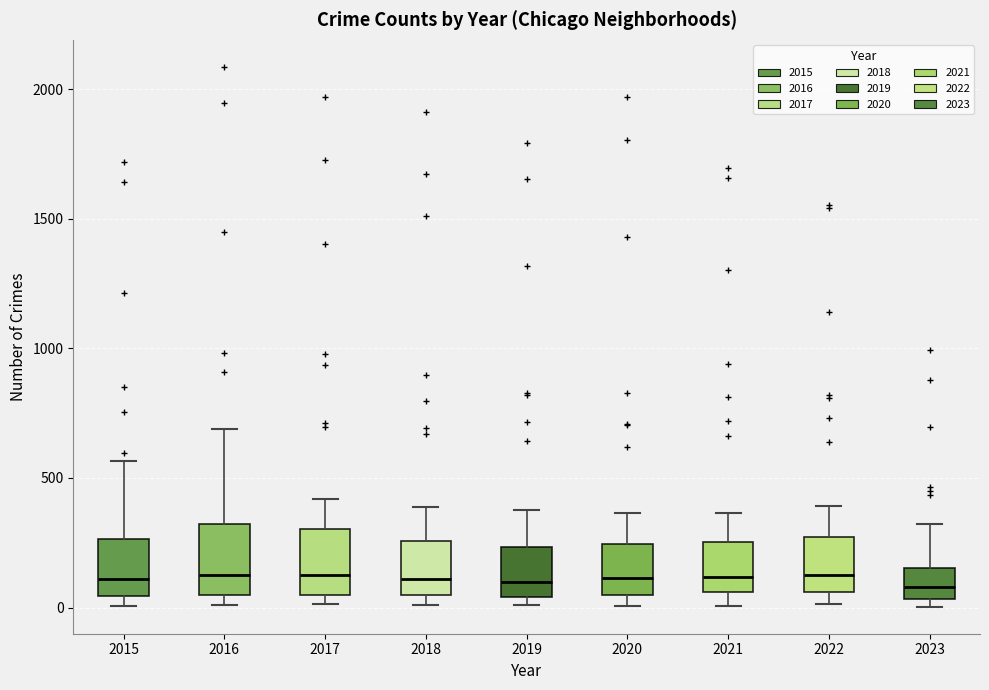

Reading left to right, transcribe this box plot: for each box, give where its median line is, the range the box spans, and where its two whiskers end, as read against the y-axis. The values are not printed on the chart, so give them approximately, as read against the axis.

2015: median 100, box 50 to 250, whiskers 0 to 550
2016: median 150, box 50 to 300, whiskers 0 to 700
2017: median 100, box 50 to 300, whiskers 0 to 400
2018: median 100, box 50 to 250, whiskers 0 to 400
2019: median 100, box 50 to 250, whiskers 0 to 400
2020: median 100, box 50 to 250, whiskers 0 to 350
2021: median 100, box 50 to 250, whiskers 0 to 350
2022: median 100, box 50 to 250, whiskers 0 to 400
2023: median 100, box 50 to 150, whiskers 0 to 300